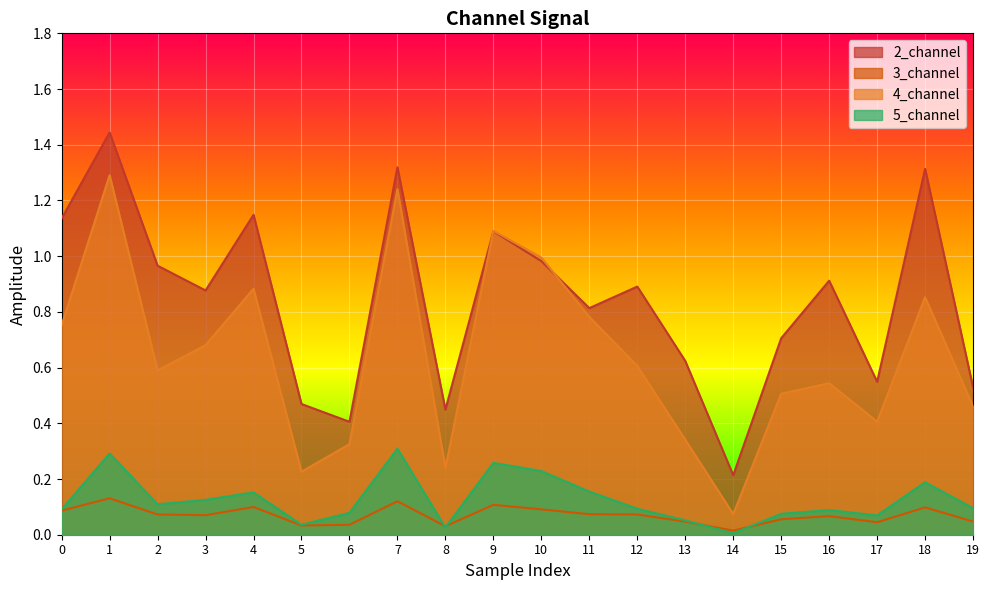

How many interior local valleys does the 4_channel series have?

5